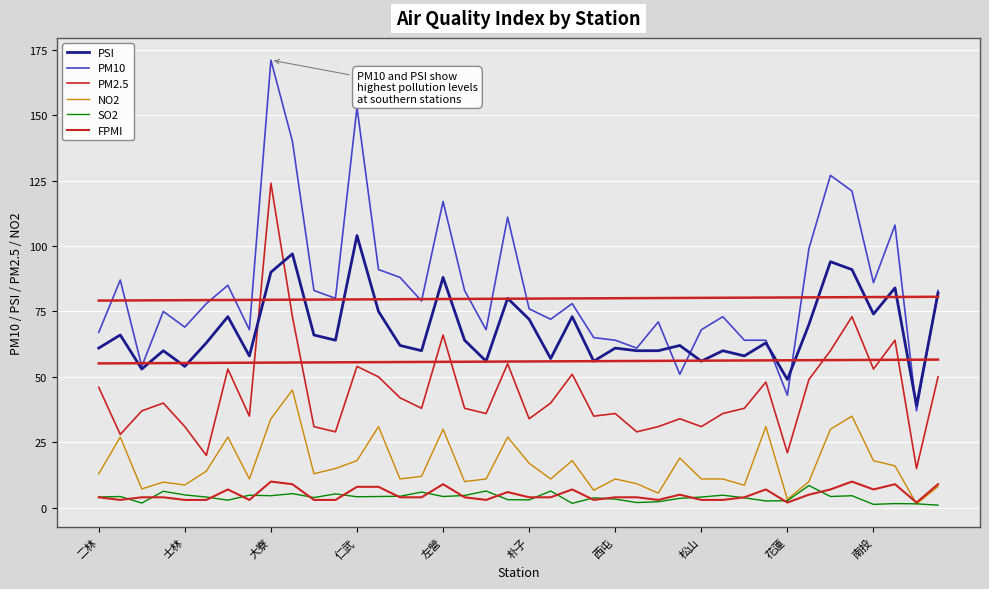

True or false: PM10 and SO2 cross at least once.

False